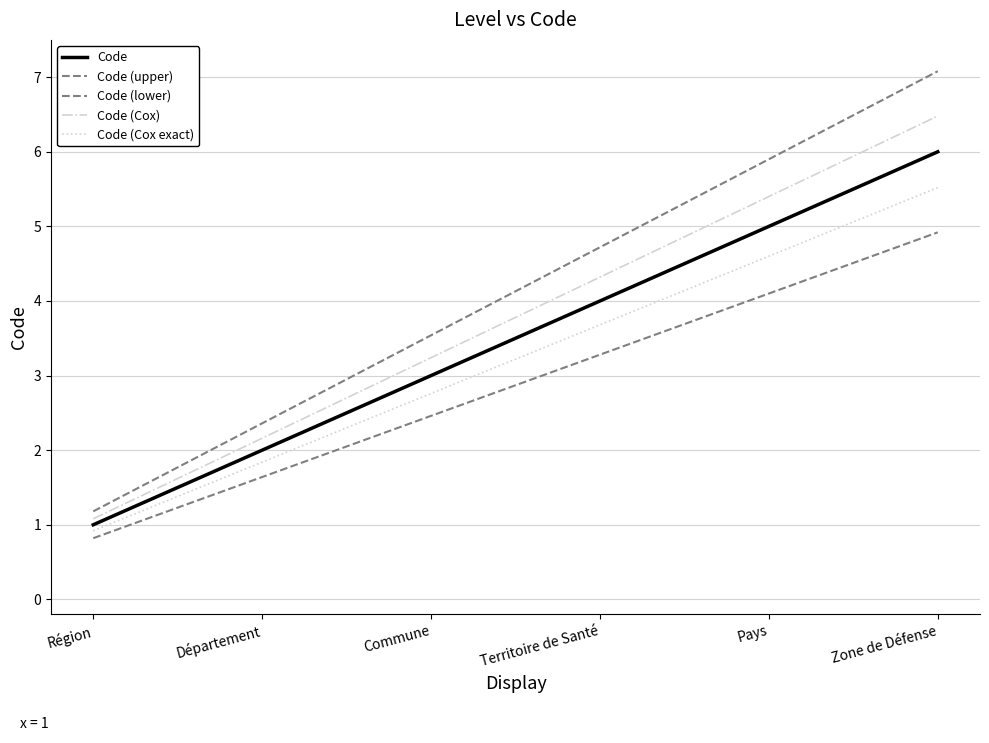

Which series has the largest total across all categories?

Code (upper)